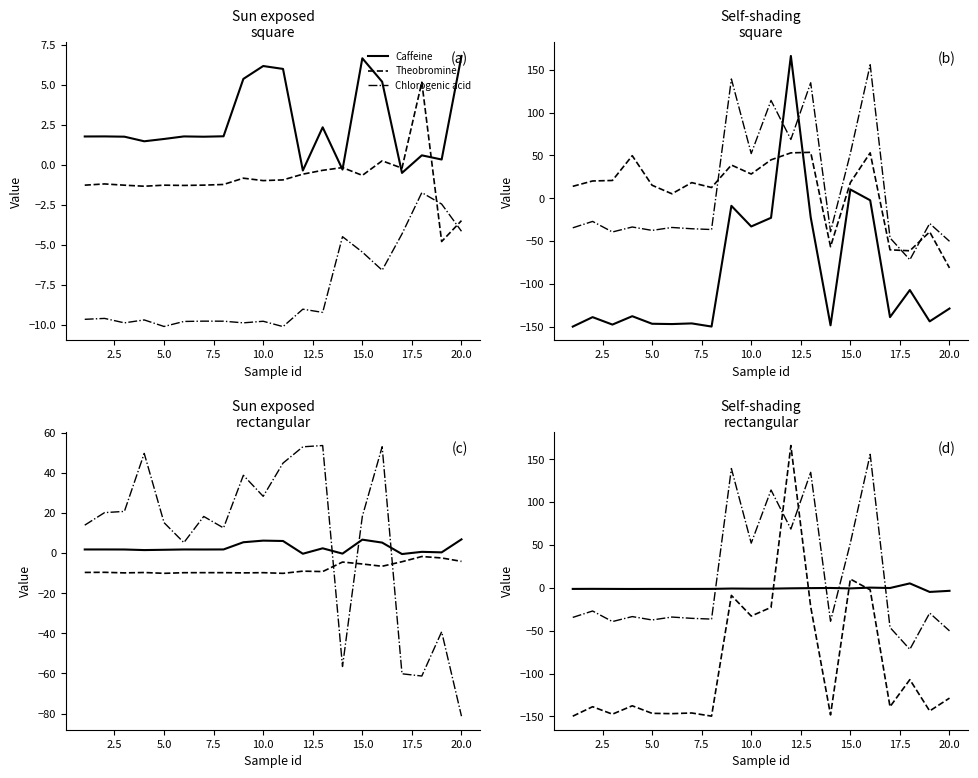

What is the label of the 19th point from the right?

2.5